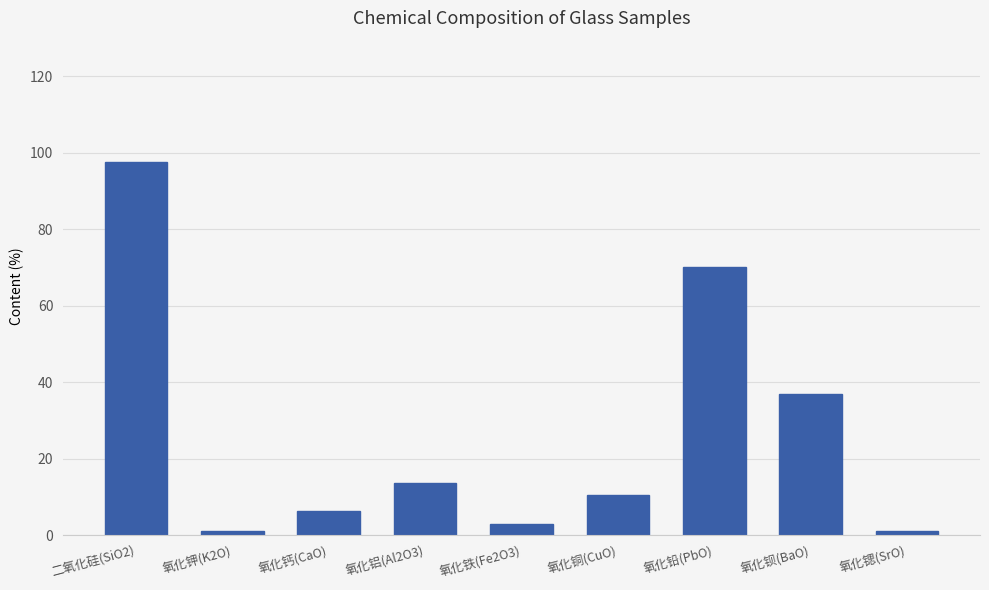

What is the sum of the values at 氧化钡(BaO) and 氧化钙(CaO)?

43.2